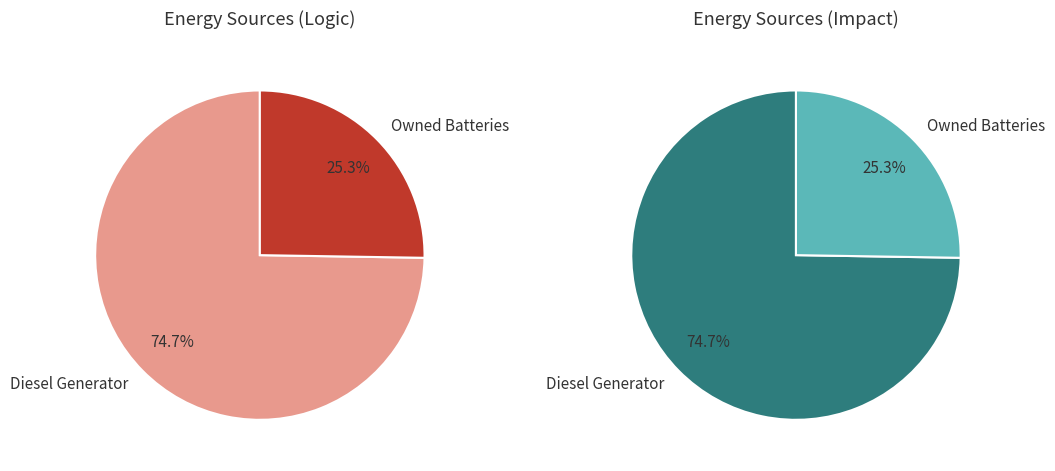

Which category has the smallest portion of the pie?

Owned Batteries